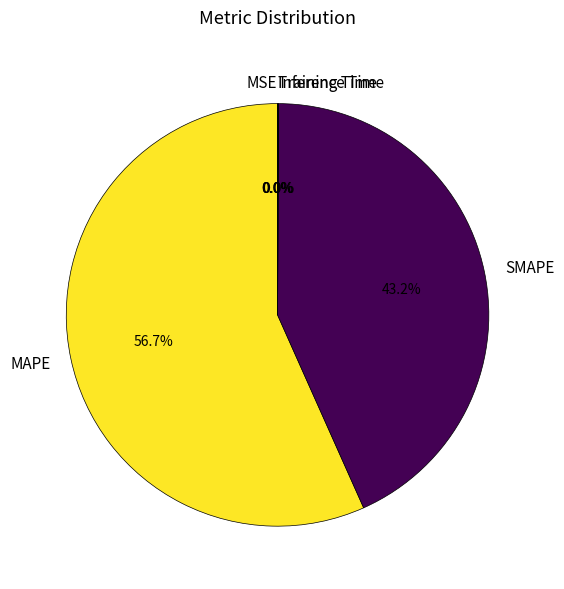

Which category has the biggest portion of the pie?

MAPE